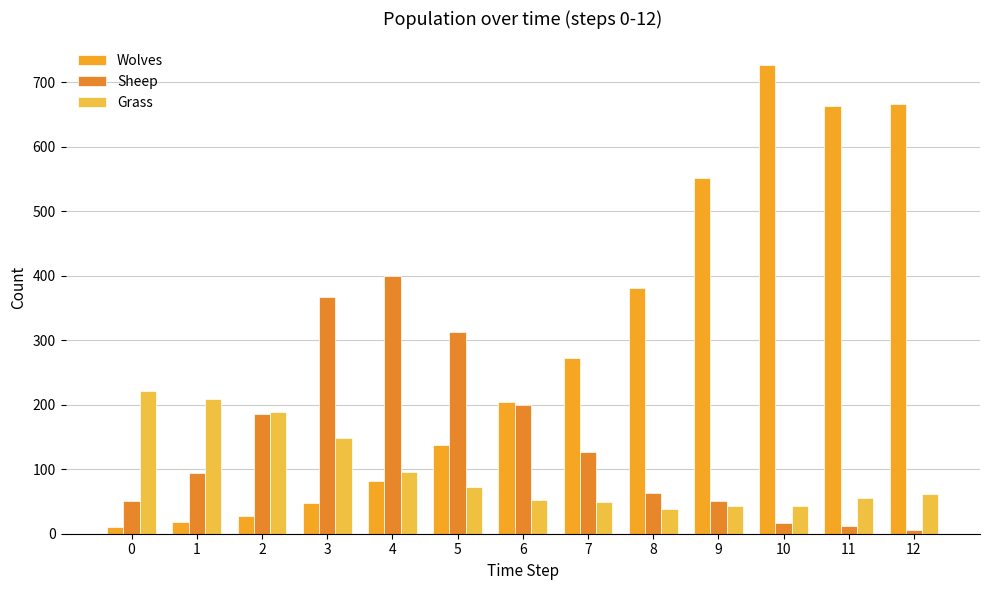

What are all the series names shown in the legend?

Wolves, Sheep, Grass